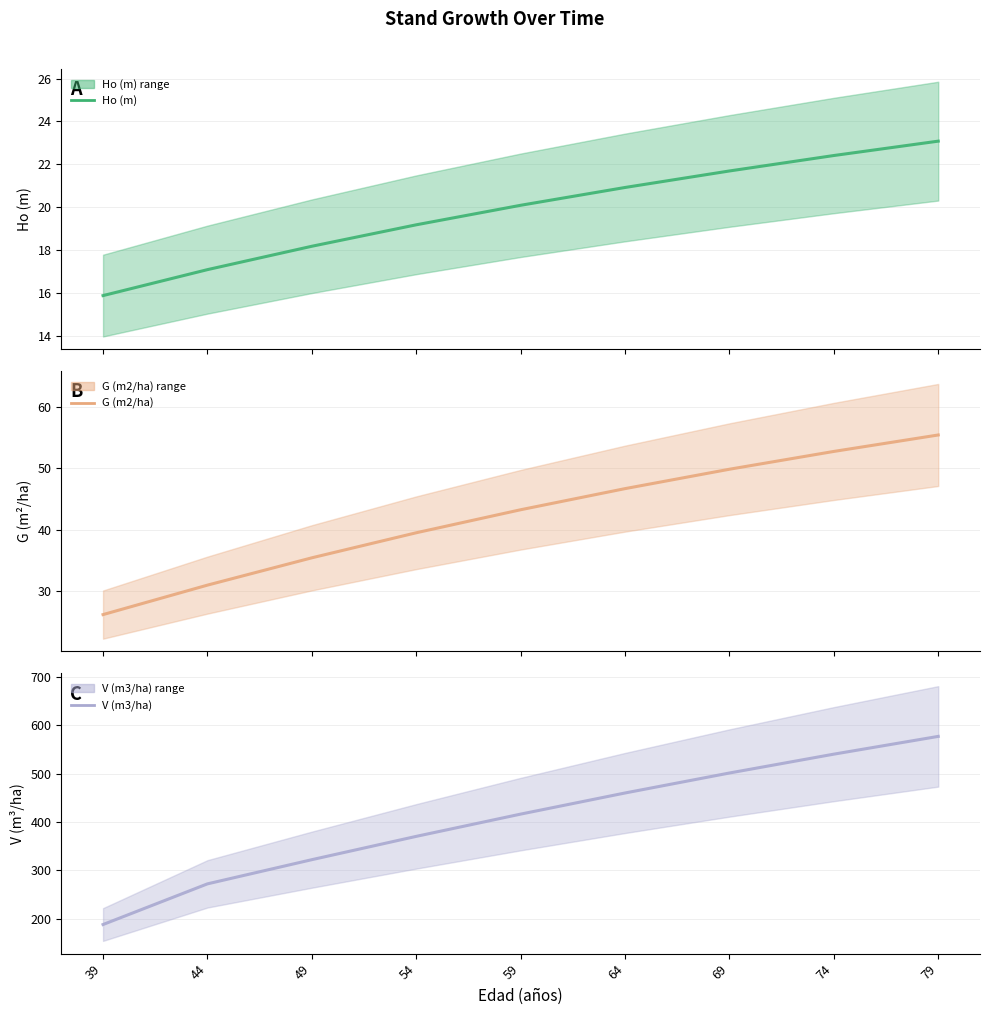

What is the spread (max minus min) of values at 44?

255.0